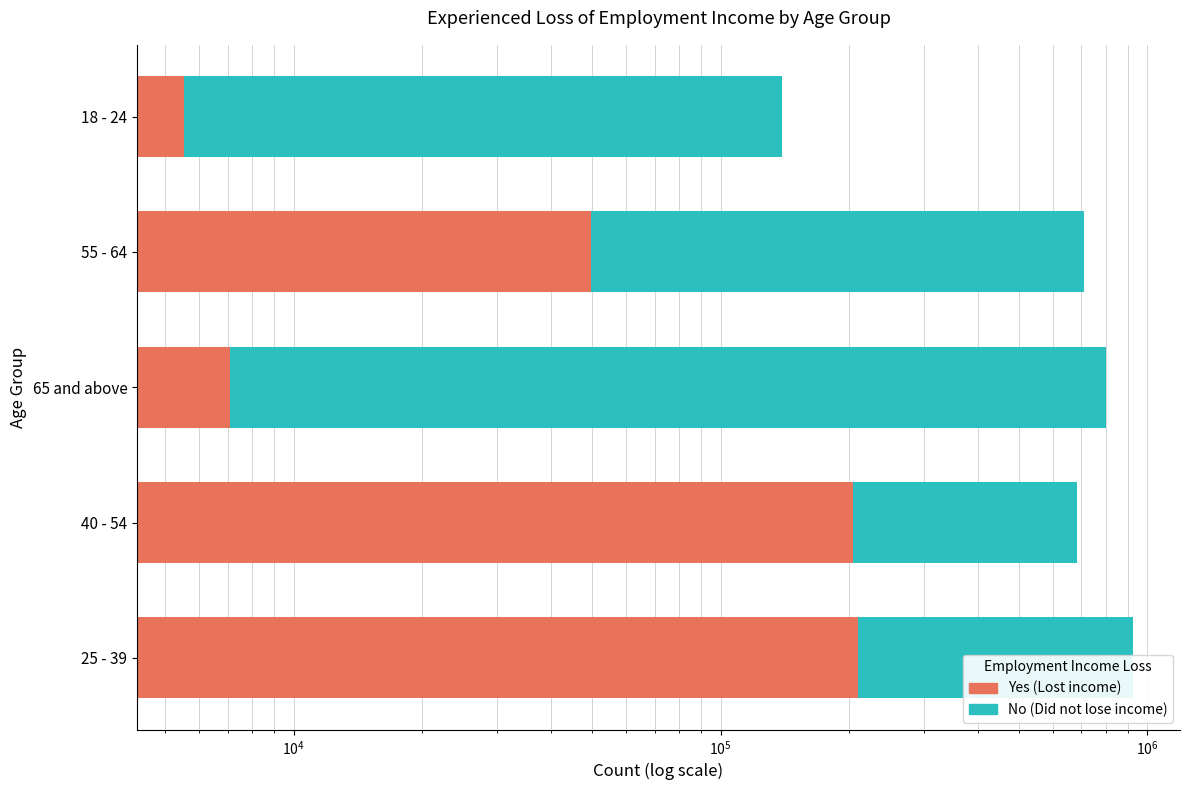

How many values in the No - Did not lose employment income series are below 711126?

2